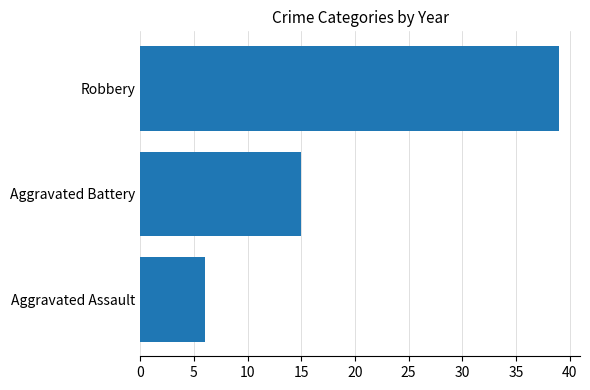

How many series are shown in this chart?

1